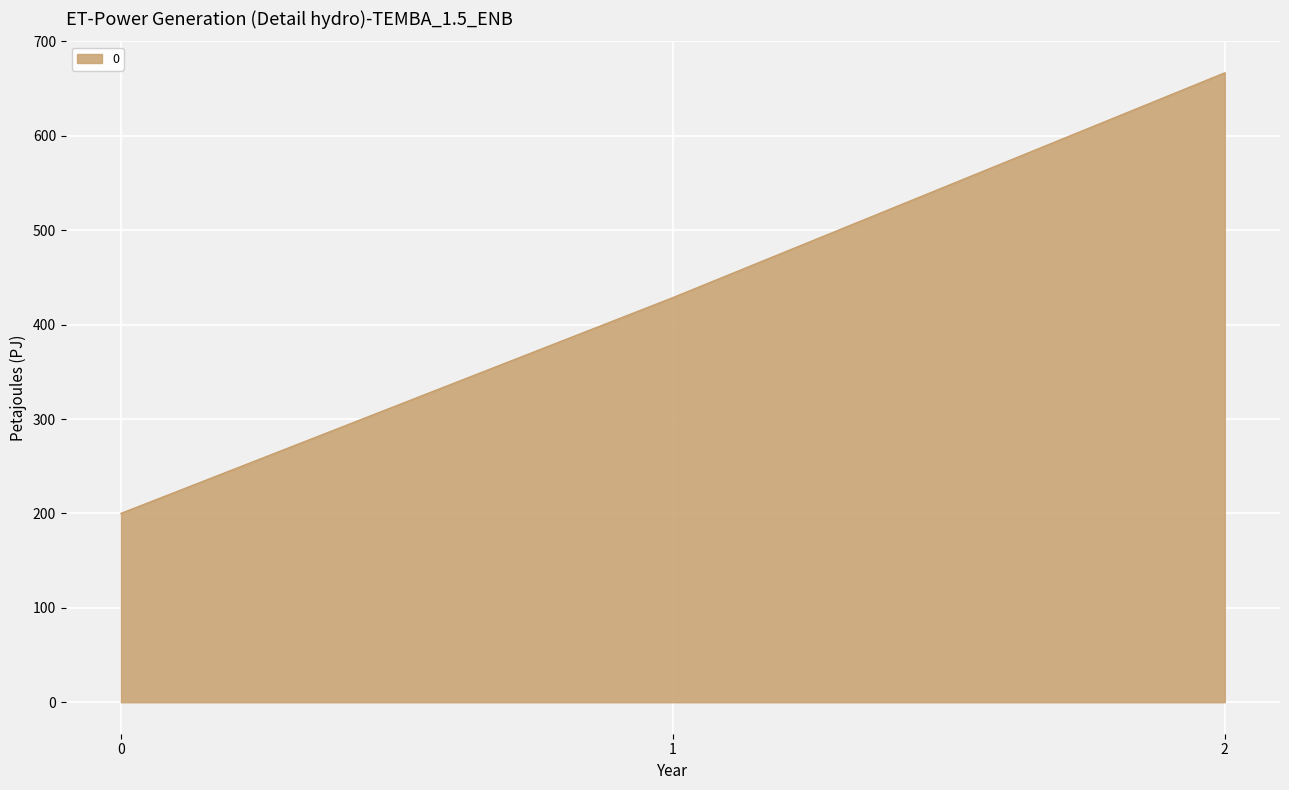

What is the greatest value displayed?

666.7